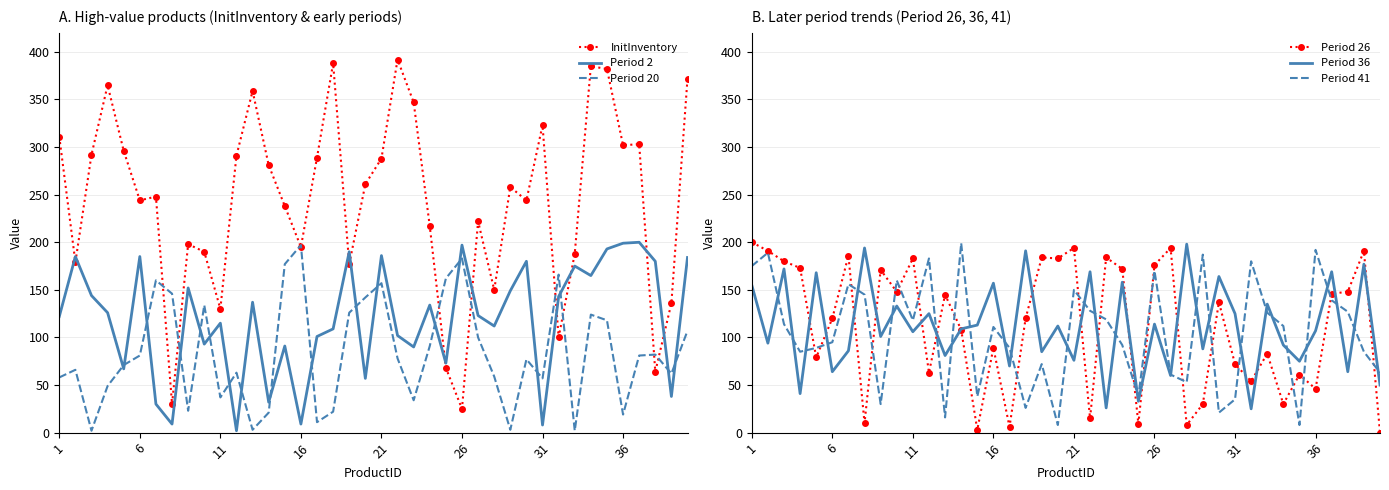

What are all the series names shown in the legend?

InitInventory, Period 2, Period 20, Period 26, Period 36, Period 41